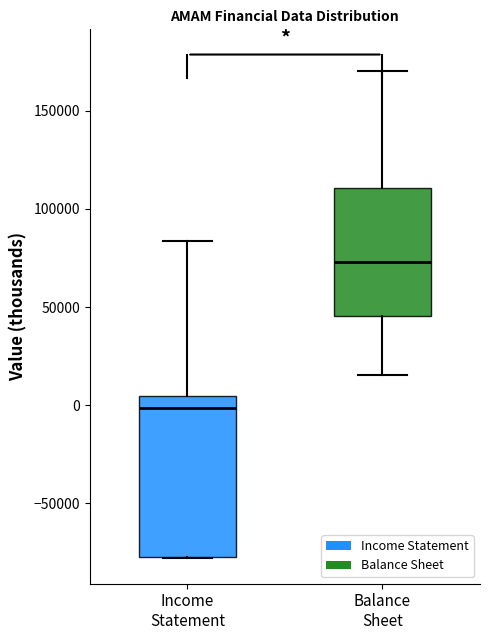

Which box's median line is the lowest?

Income Statement